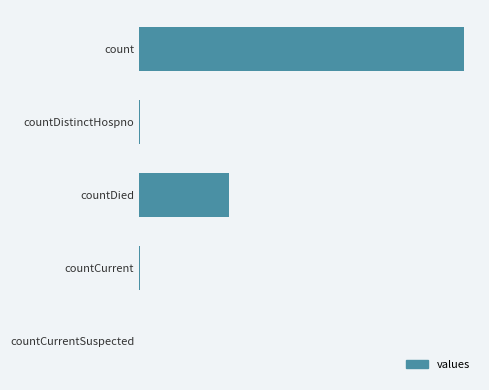

Are the bars horizontal?

Yes